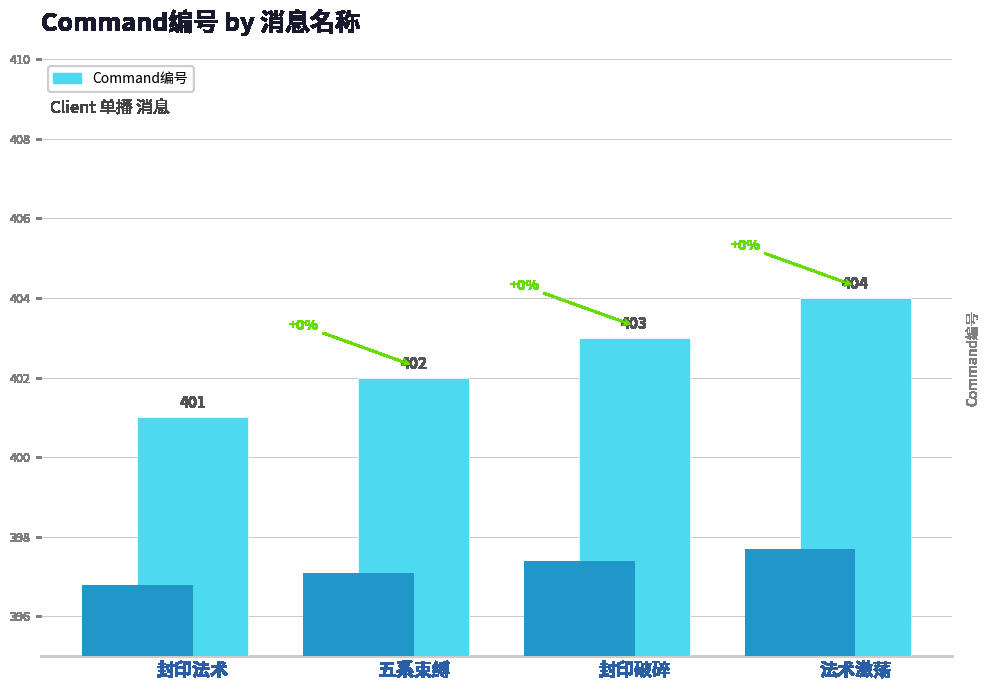

Is it true that the value at 封印法术 is 401?

True